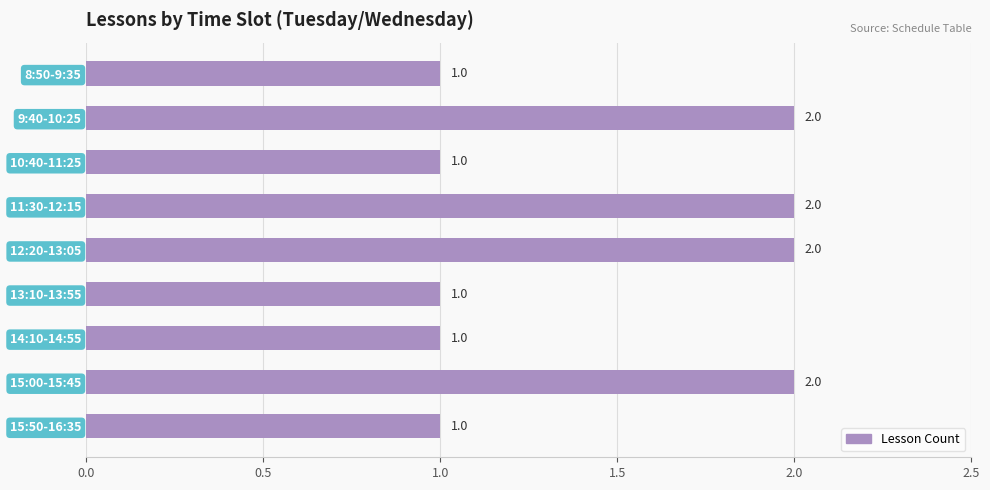

Approximately how many times larger is the value at 10:40-11:25 compared to 13:10-13:55?

1.0